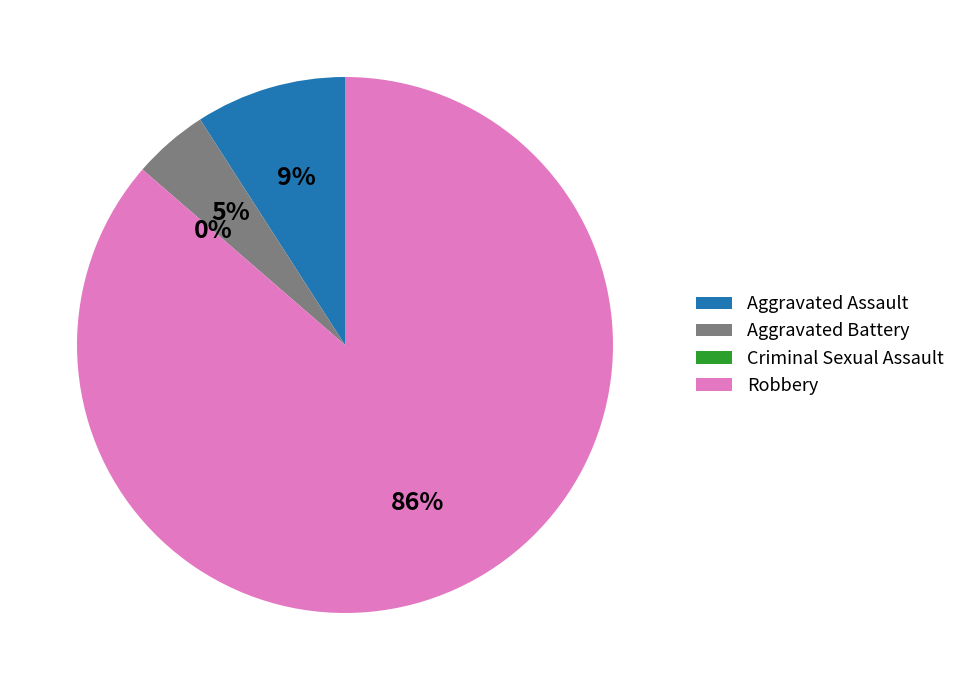

To the nearest percent, what is the difference between the largest and smallest slice percentages?

86%